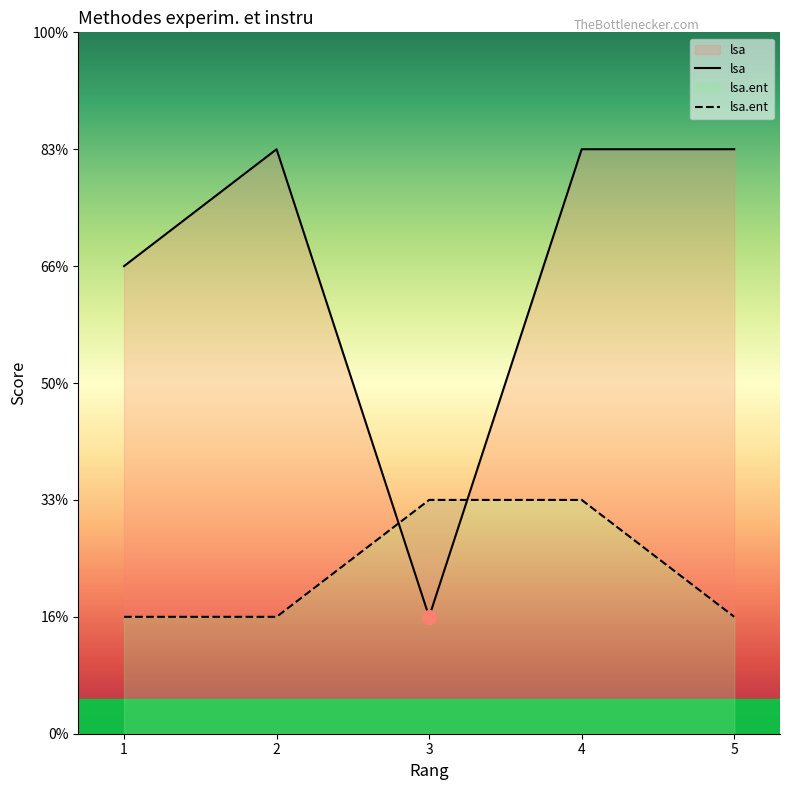

True or false: lsa and lsa.ent intersect in this chart.

True